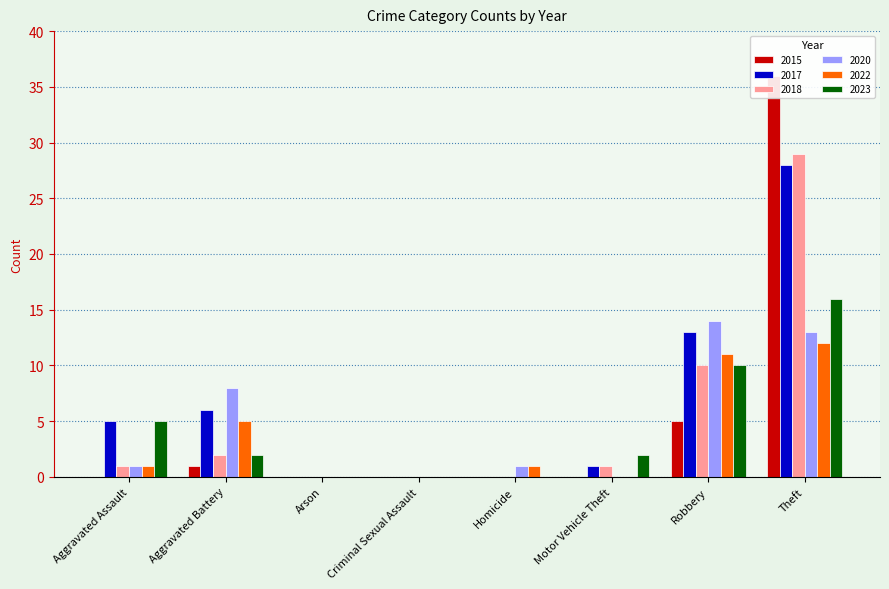

How many data points in 2020 are above 1?

3